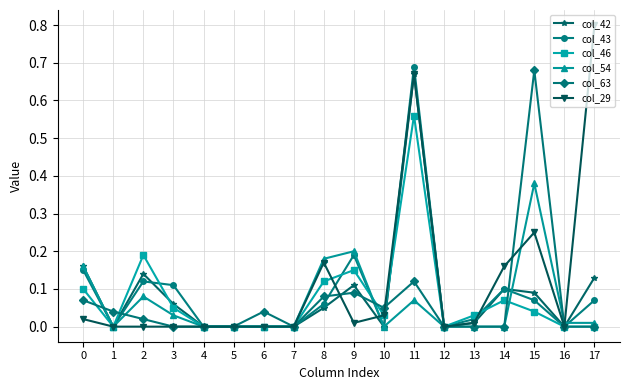

What is the greatest value displayed?

0.8